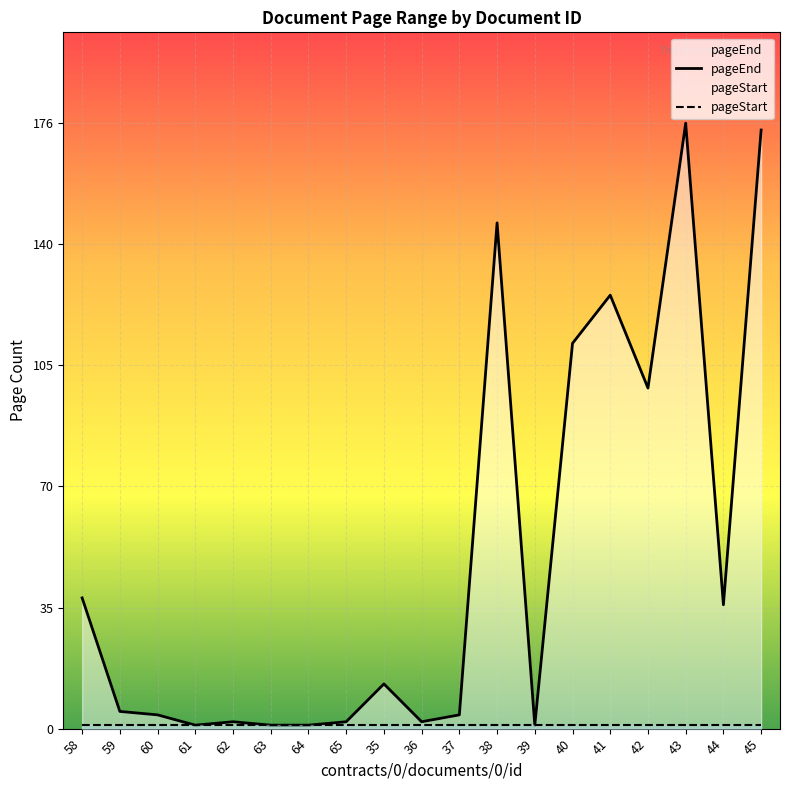

Reading left to right, list all the values displayed in this chart.

58=38	59=5	60=4	61=1	62=2	63=1	64=1	65=2	35=13	36=2	37=4	38=147	39=1	40=112	41=126	42=99	43=176	44=36	45=174